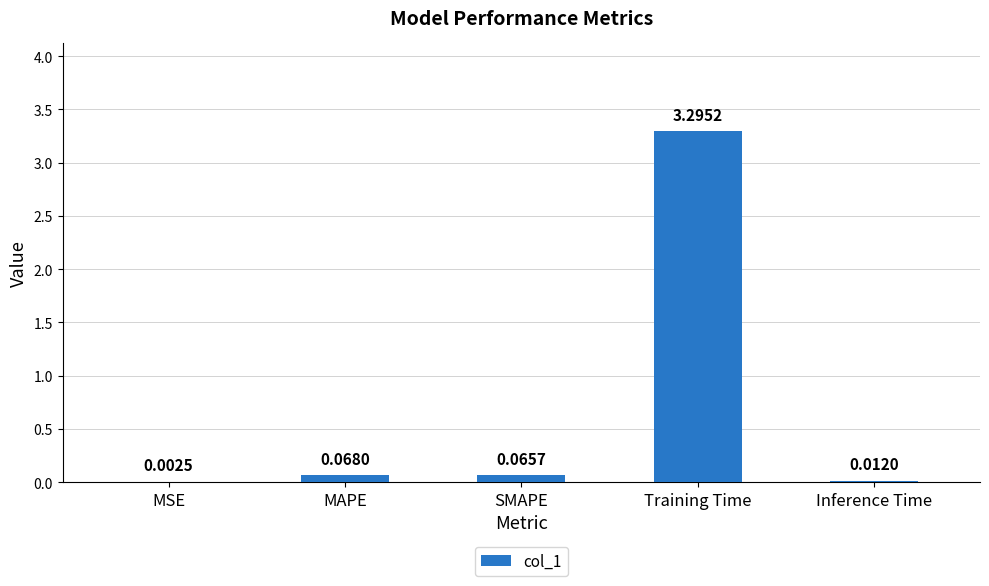

Where is the data nearest to the value 1?

MAPE